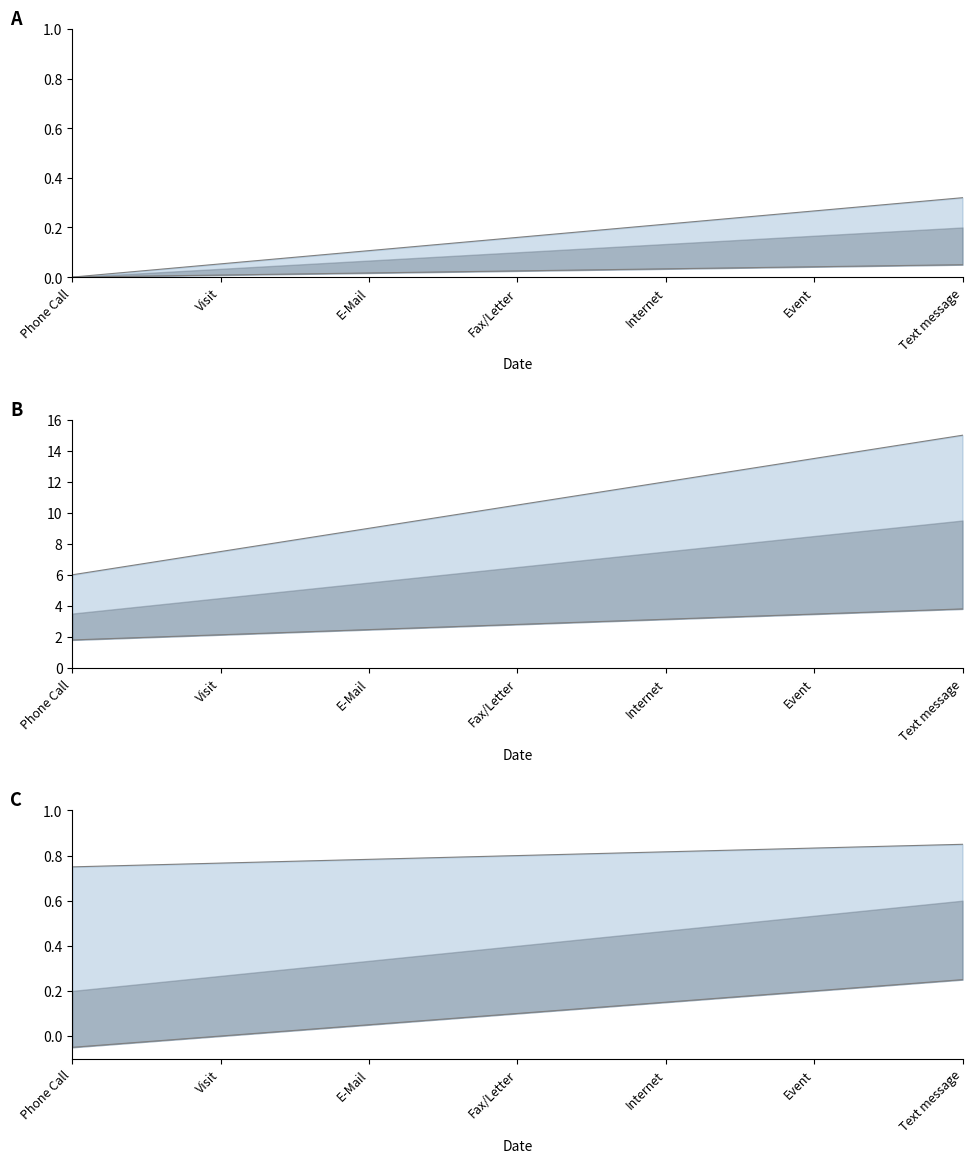

True or false: upper and lower cross at least once.

False